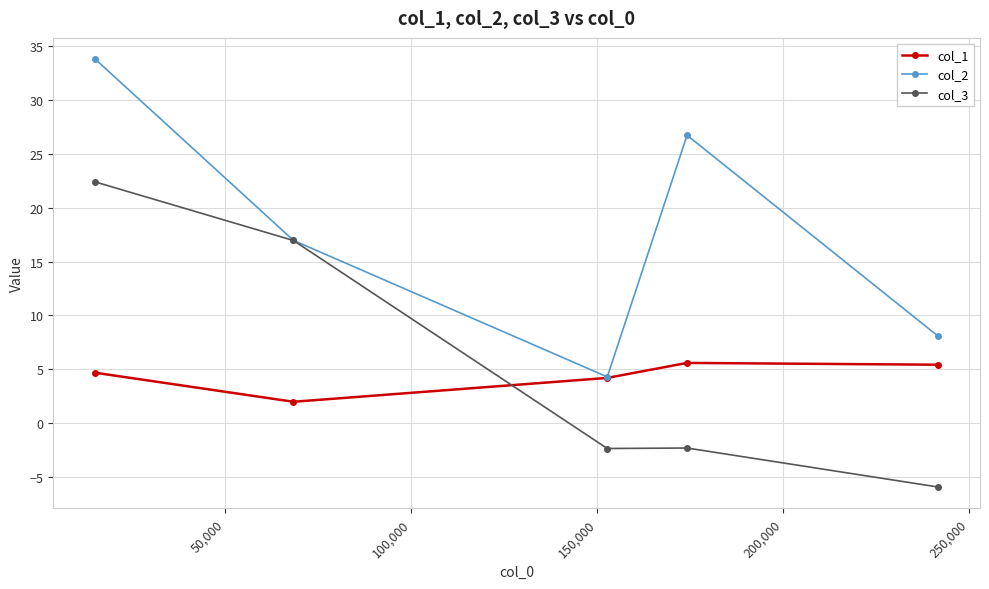

What is the maximum value for col_3?

22.4